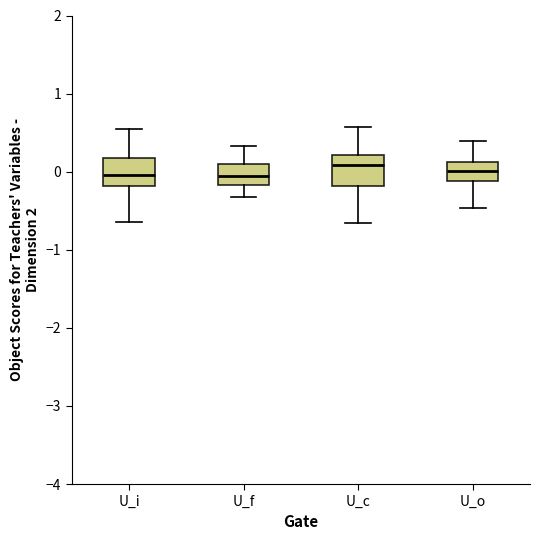

Where does the lower whisker of the box for U_o end on the y-axis? The values are not printed on the chart, so give them approximately, as read against the axis.

-0.5